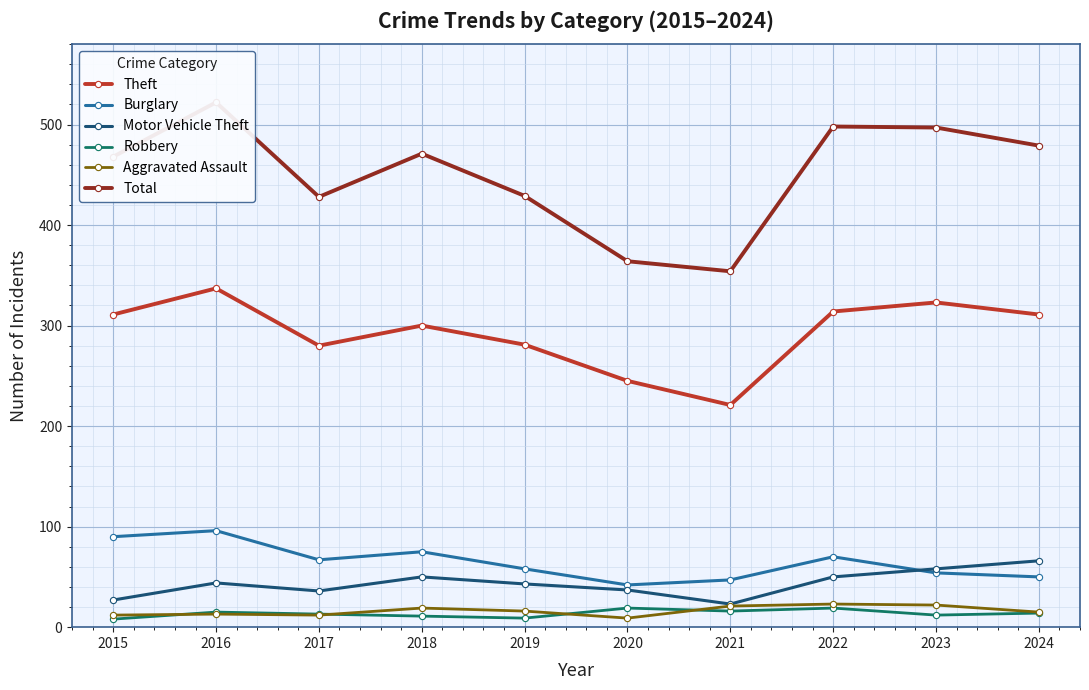

Which label corresponds to the largest value in the chart?

2016